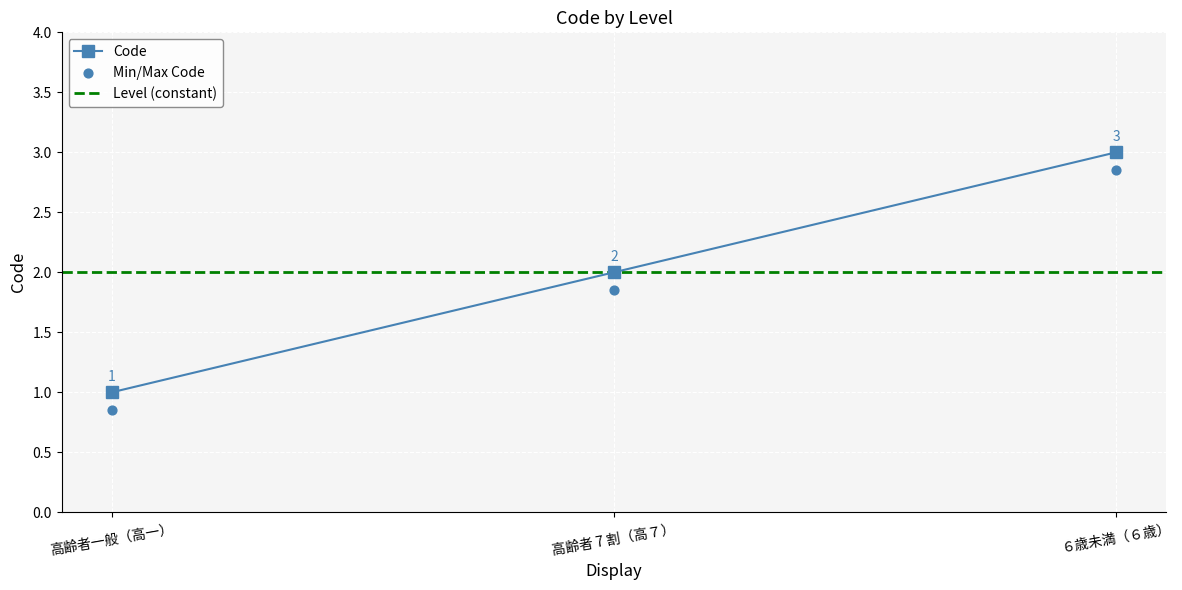

Which has a higher value, ６歳未満（６歳） or 高齢者 7 割（高７）?

６歳未満（６歳）